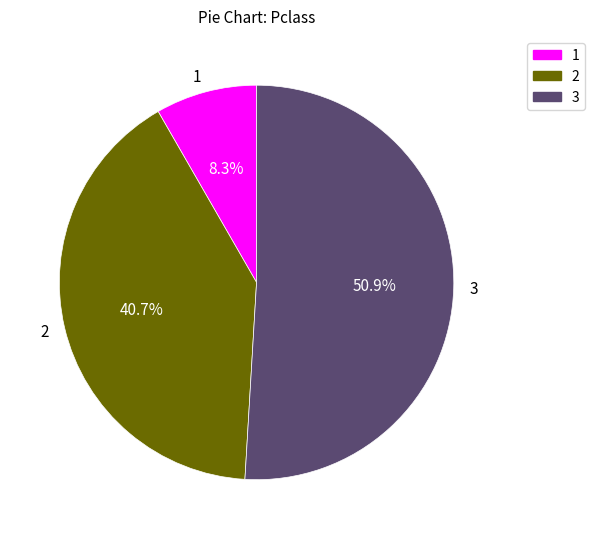

How many segments does this pie chart have?

3